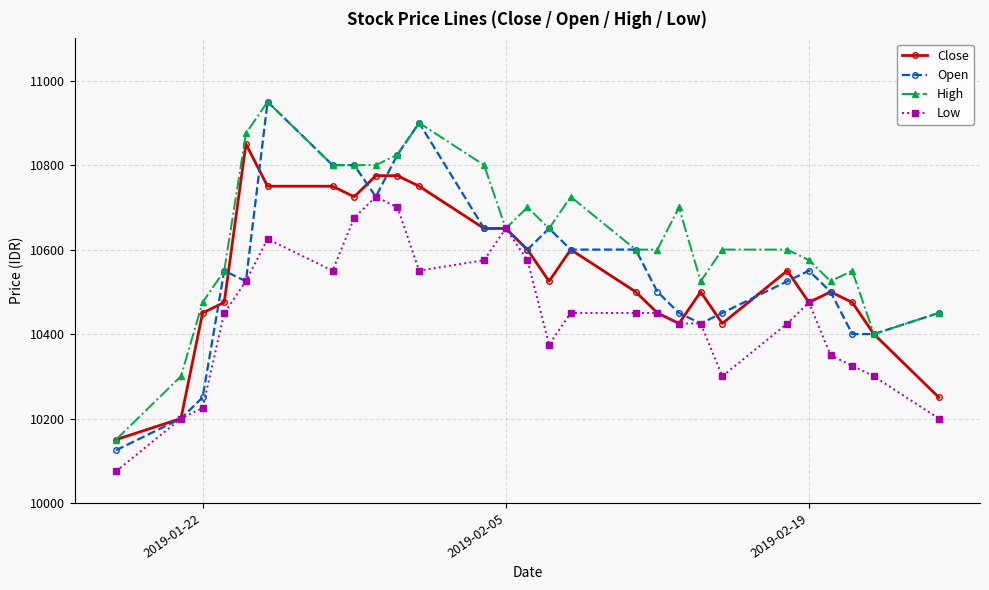

How many data points does each series have?

27